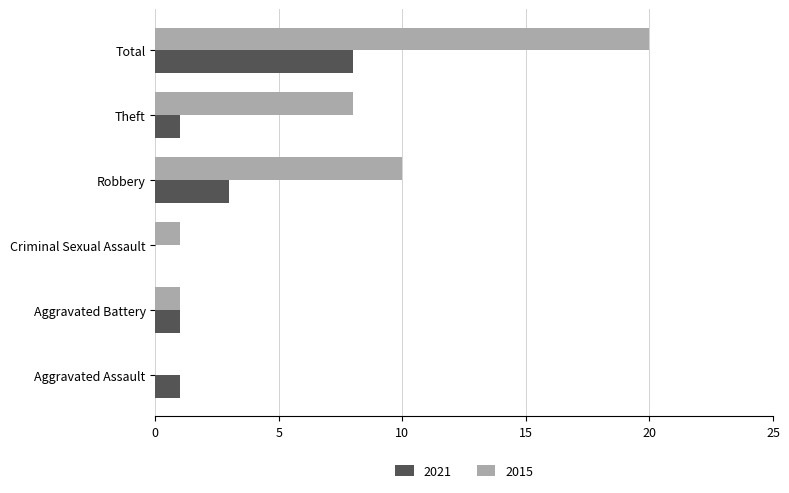

How many distinct data groups are displayed?

2